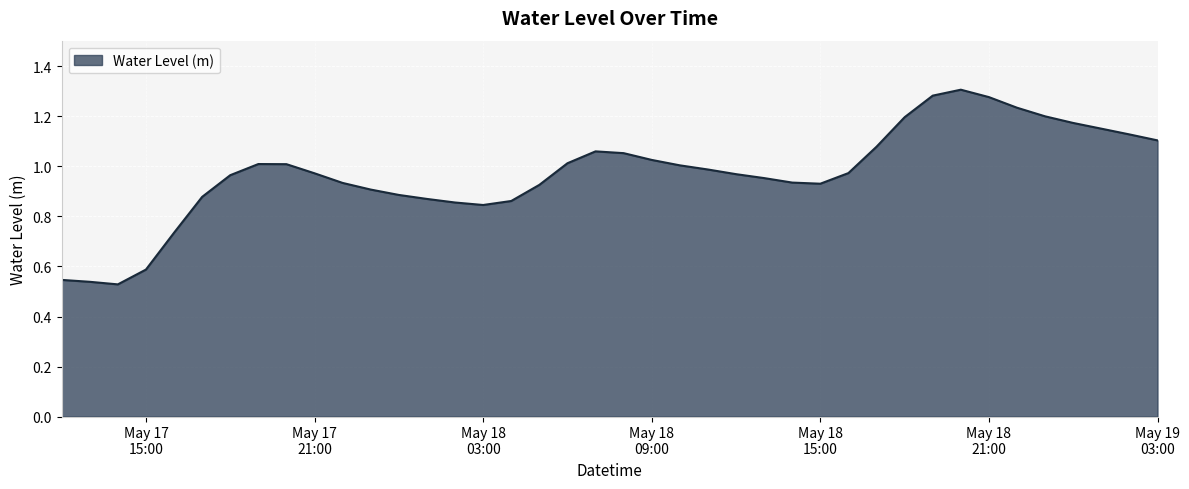

How many lines are shown in the chart?

1